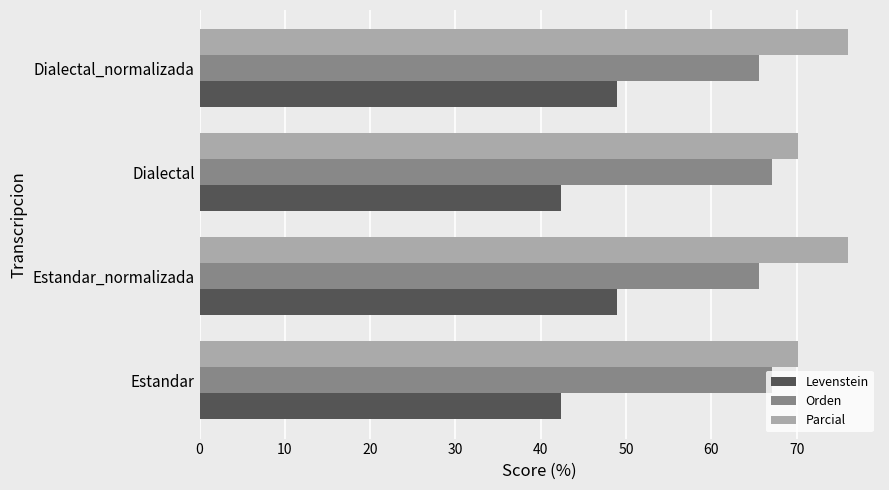

What is the average value of the Orden series?

66.3